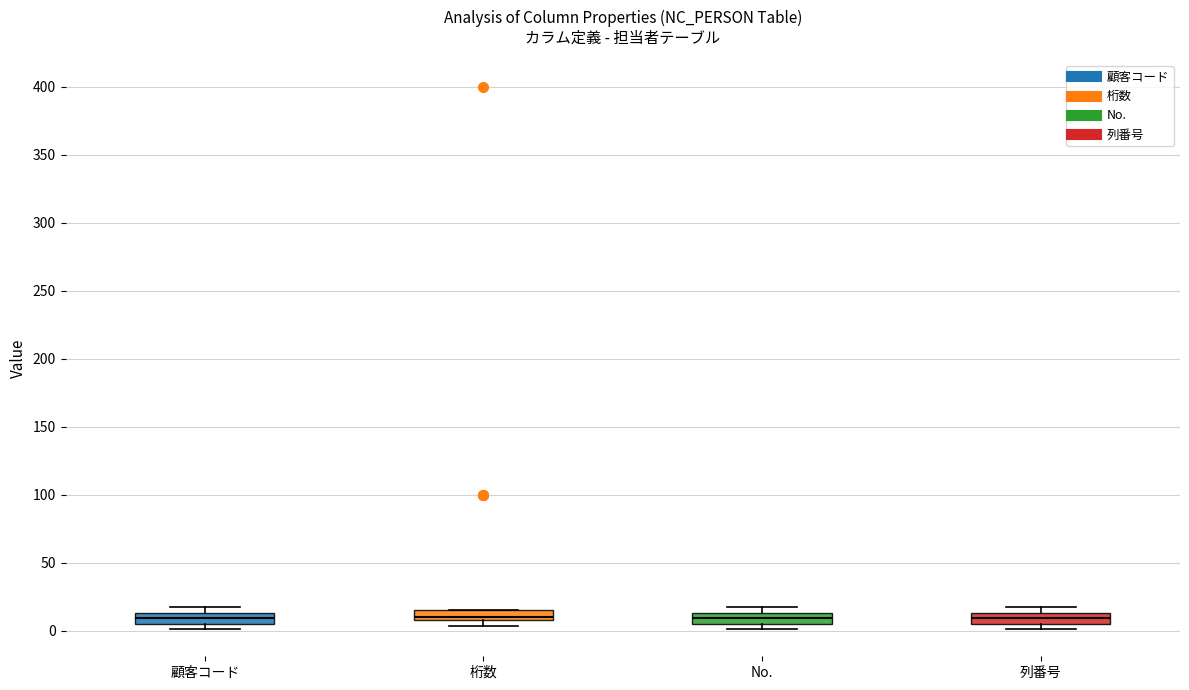

Where does the median line of the box for No. sit on the y-axis? The values are not printed on the chart, so give them approximately, as read against the axis.

10